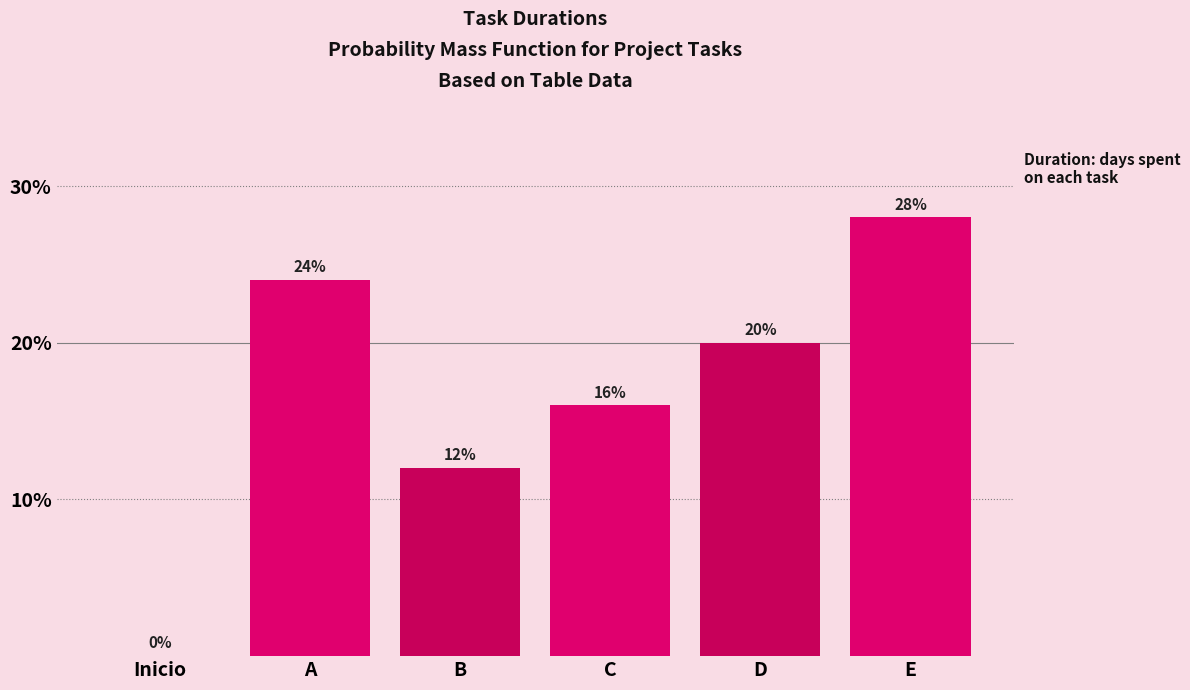

Reading right to left, extract all data points from this chart.

E=28.0	D=20.0	C=16.0	B=12.0	A=24.0	Inicio=0.0